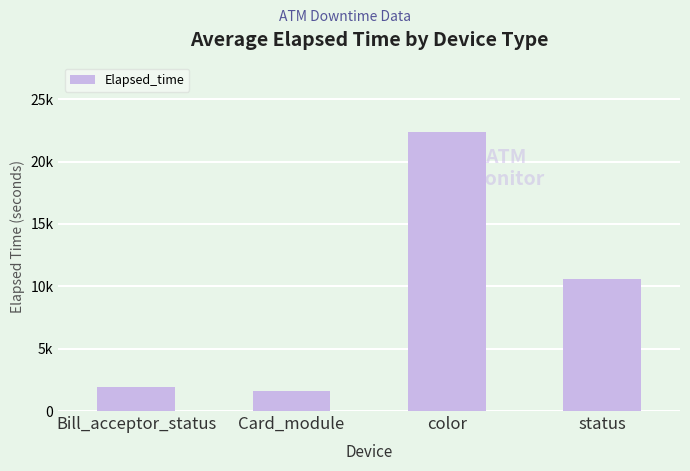

Rank the categories by value from highest to lowest.

color, status, Bill_acceptor_status, Card_module